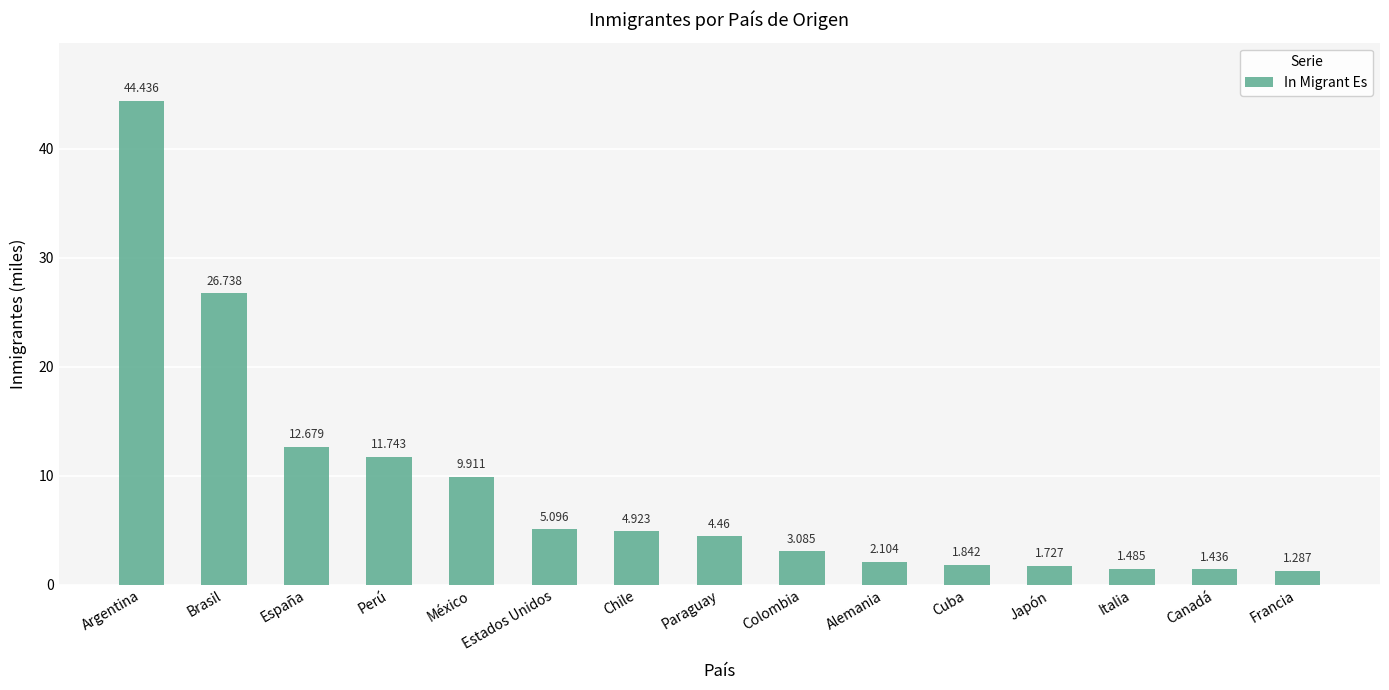

What is the ratio of the value at Canadá to the value at Perú?

0.1